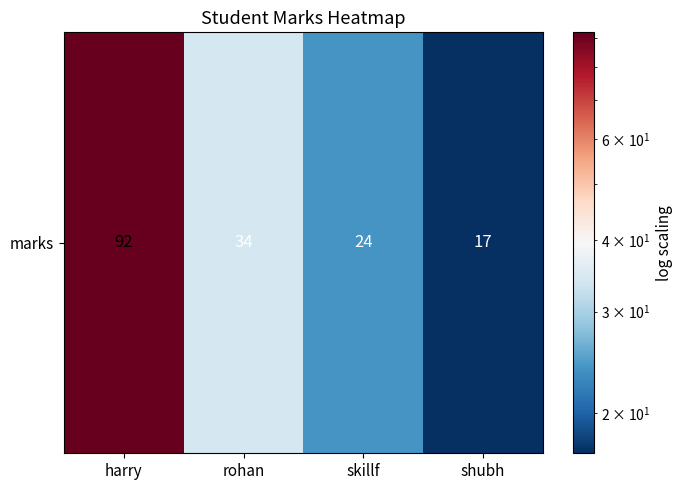

True or false: the data shows 24 at skillf.

True